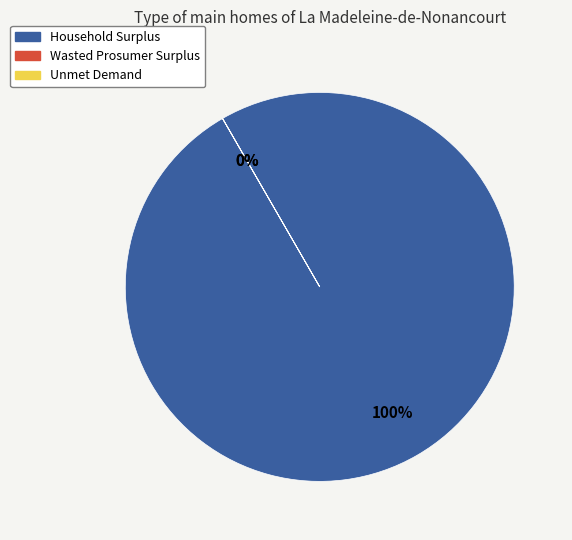

Is there a majority slice in this chart?

Yes